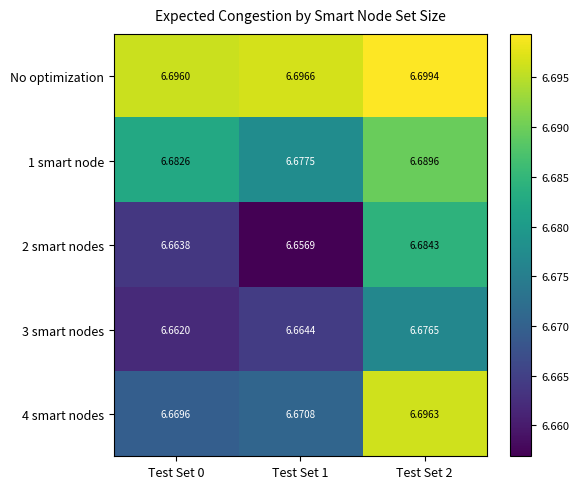

Rank the series at Test Set 2 from highest to lowest value.

No optimization, 4 smart nodes, 1 smart node, 2 smart nodes, 3 smart nodes